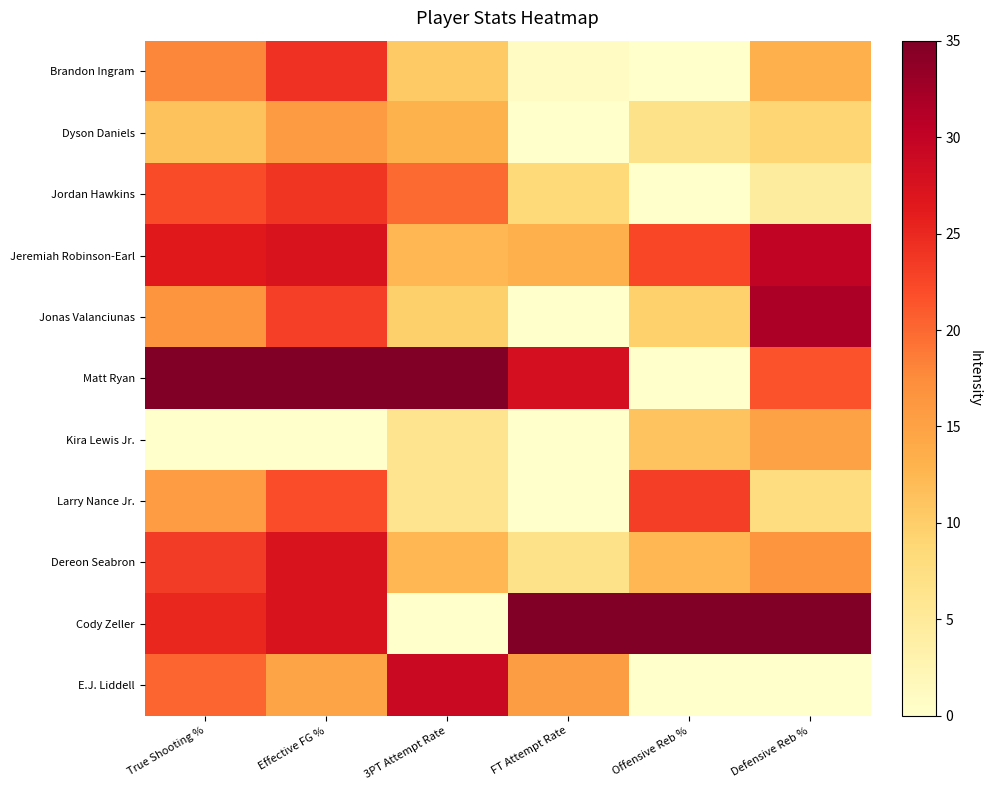

Which series has the widest spread of values?

Matt Ryan